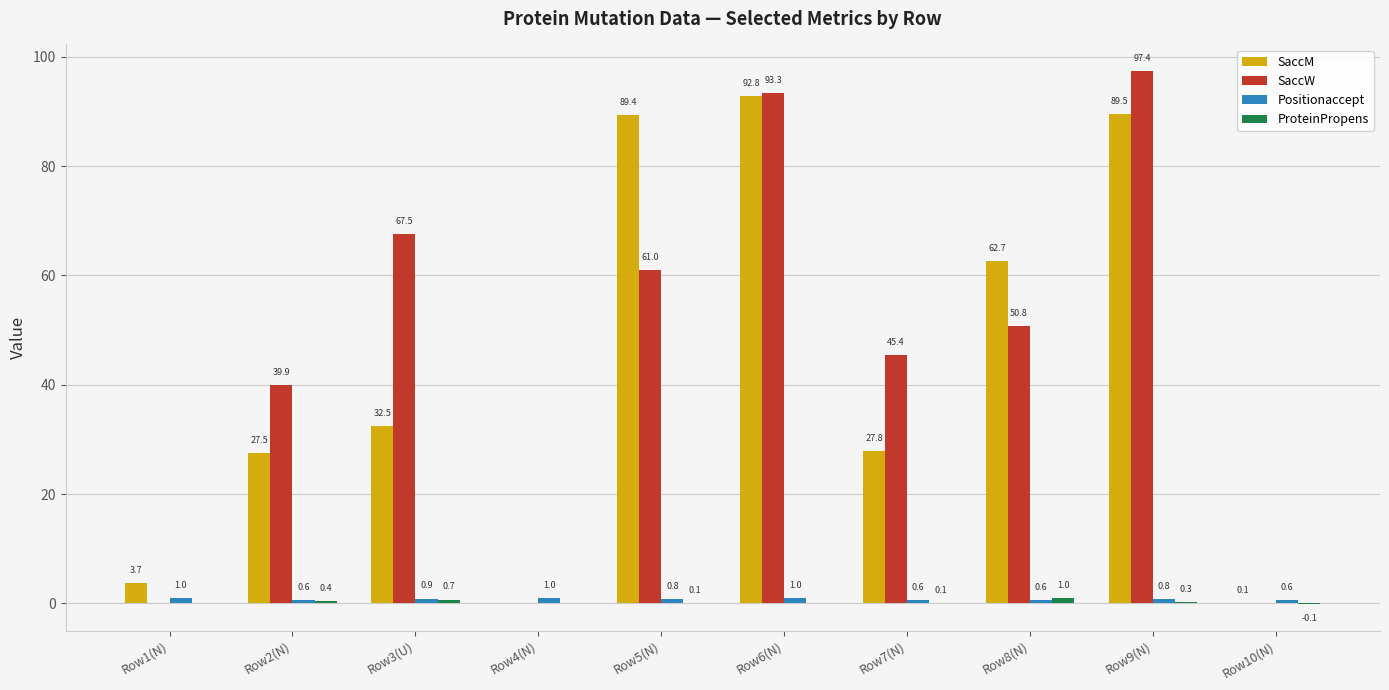

At which category is the sum across all series the highest?

Row9(N)